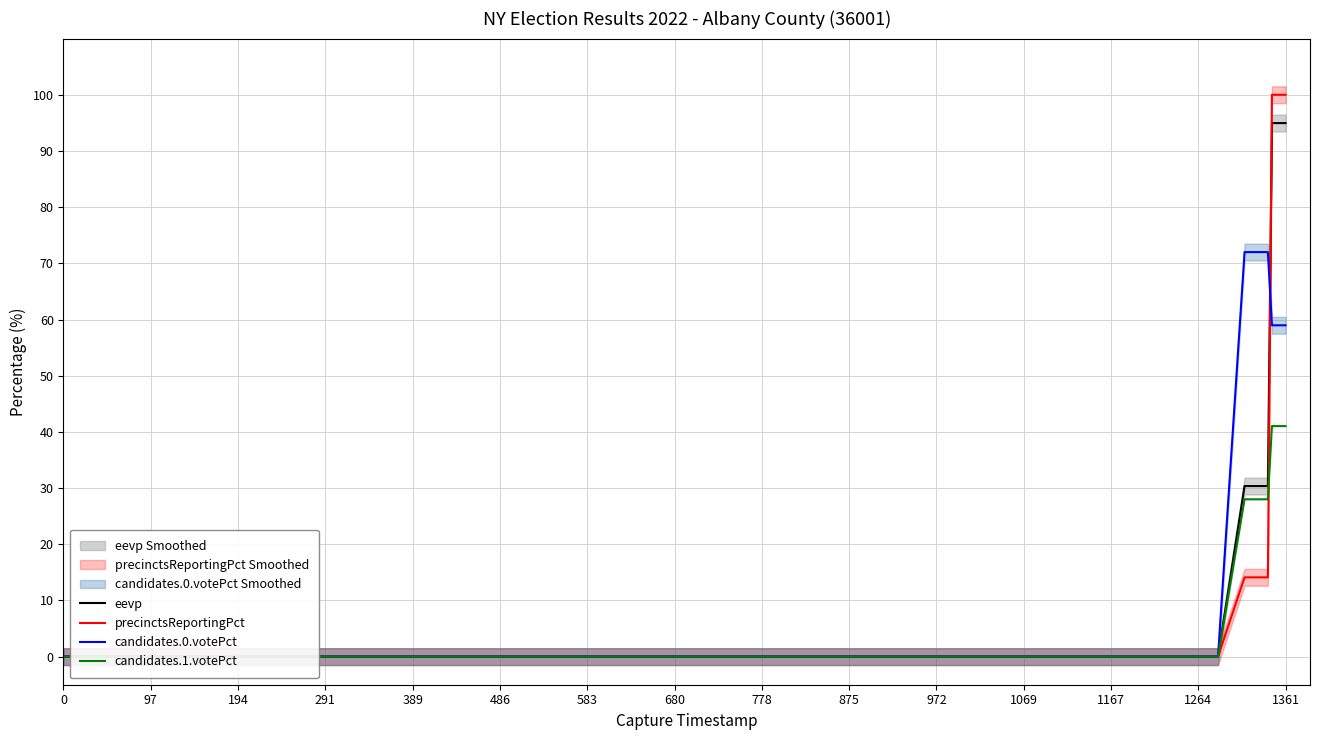

What is the label of the 28th point from the right?

972